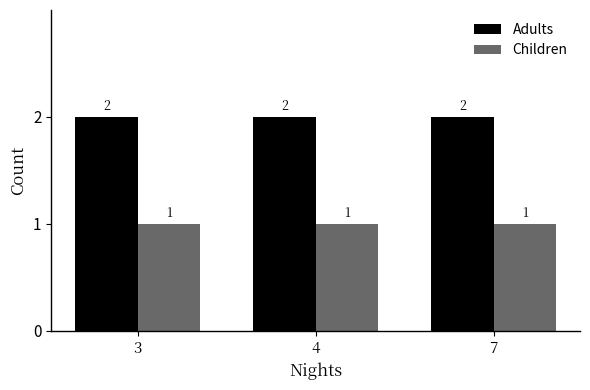

Which series has the largest total across all categories?

Adults